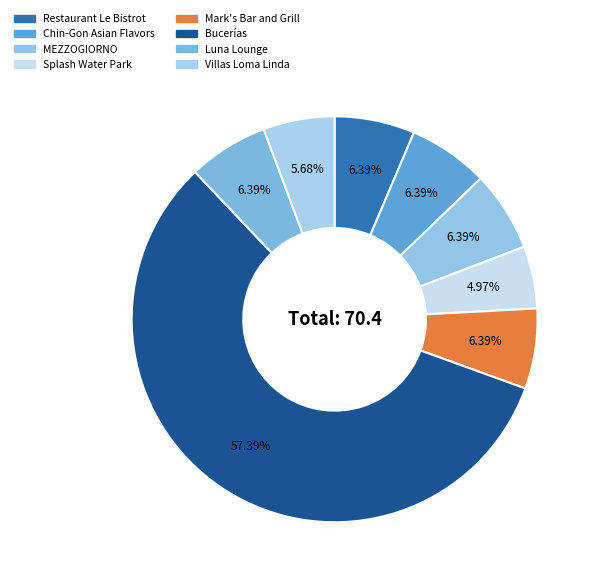

To the nearest percent, what is the average slice percentage?

12%